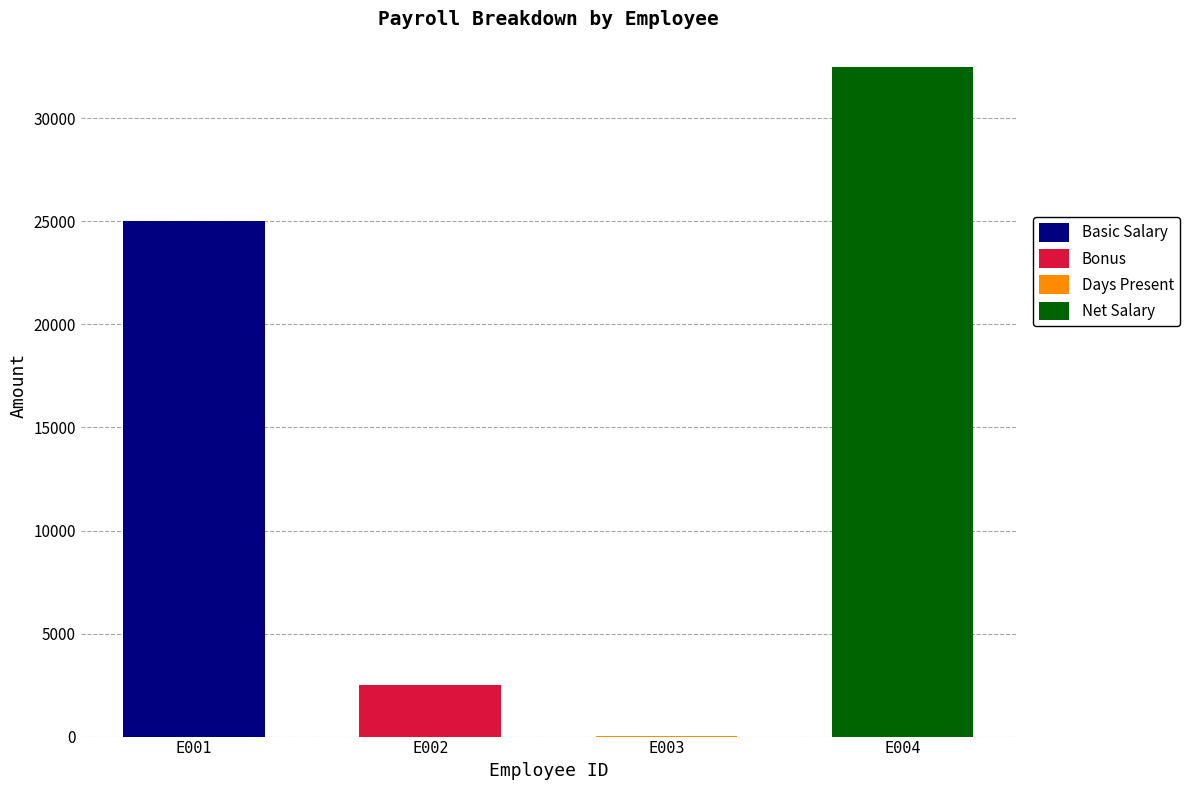

True or false: Basic Salary has a value of 12483.2 at E003.

False